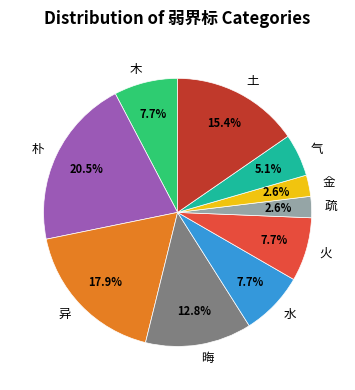

Which slice is the largest?

朴